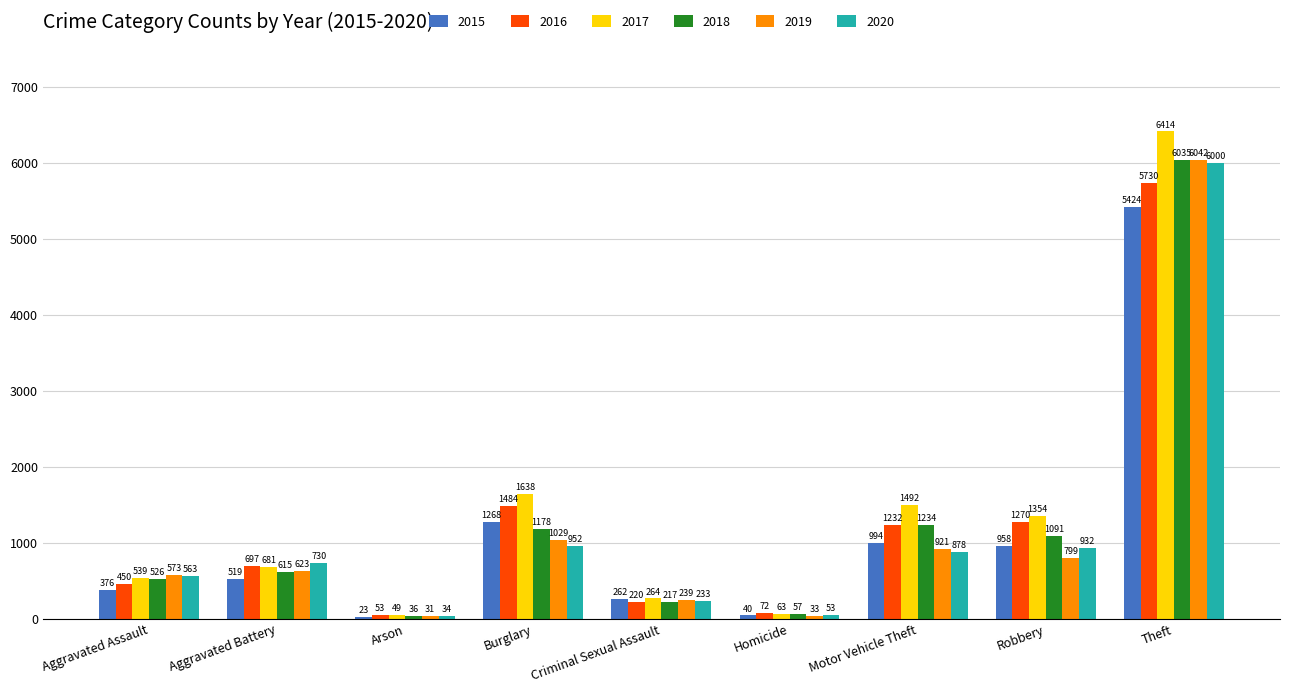

What is the value of the 2017 bar at the 7th from the left?

1492